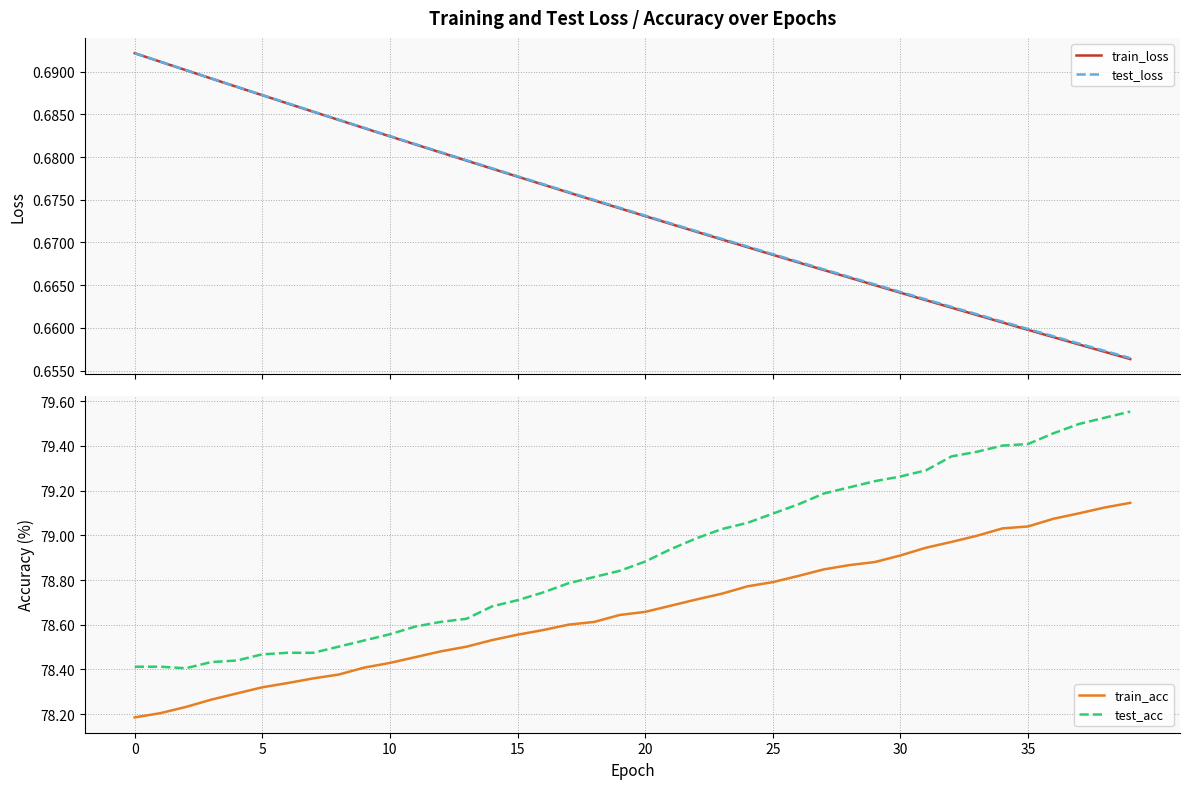

What is the sum of all test_loss values?

27.0